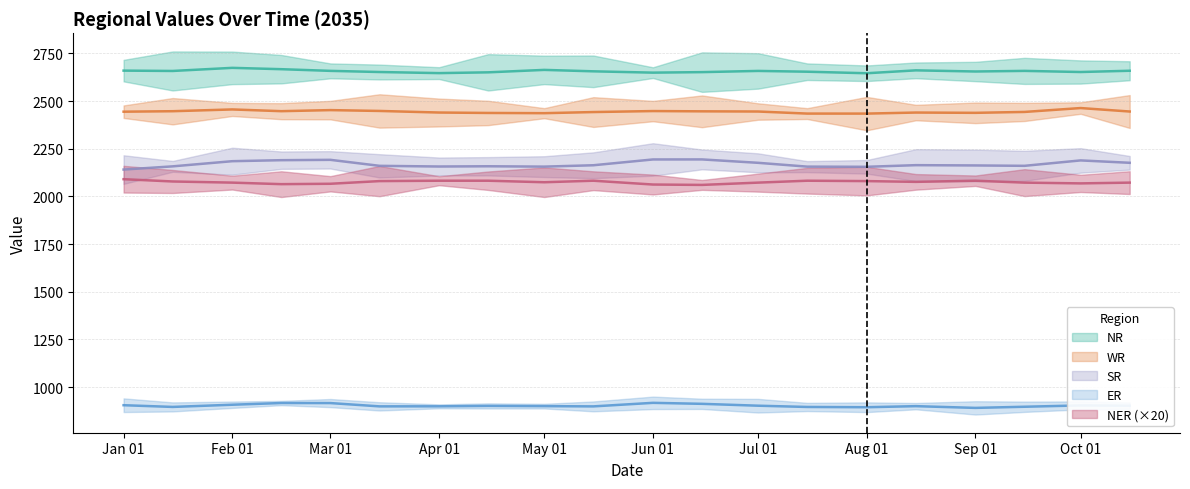

How many interior local valleys does the NER series have?

5